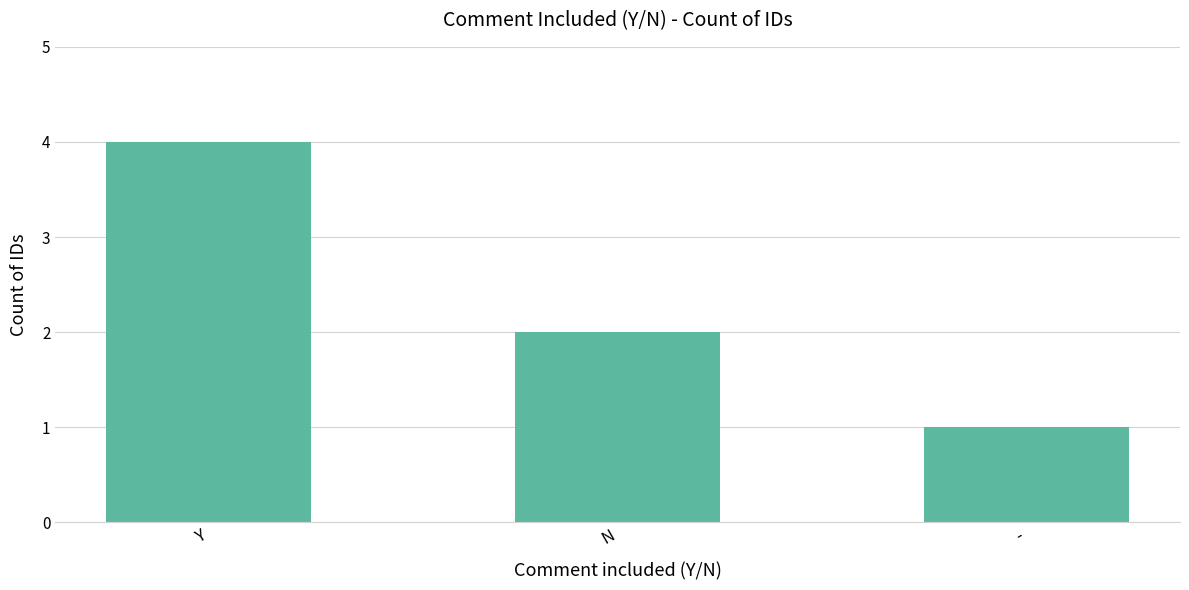

List the labels in order of value, smallest first.

-, N, Y